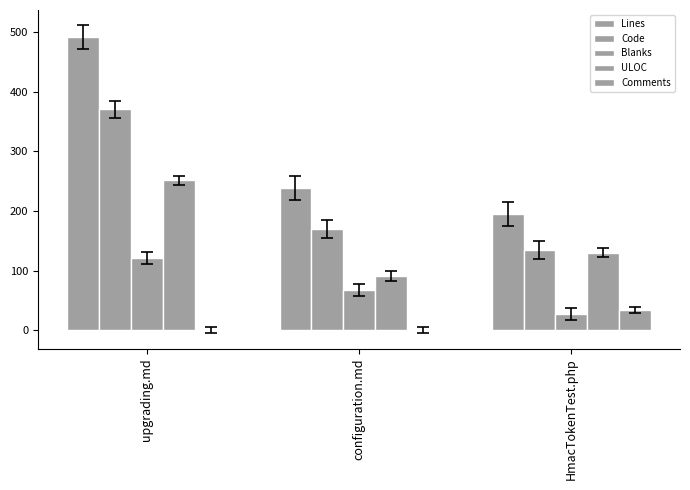

What is the value of the Blanks bar at the 1st from the left?

121